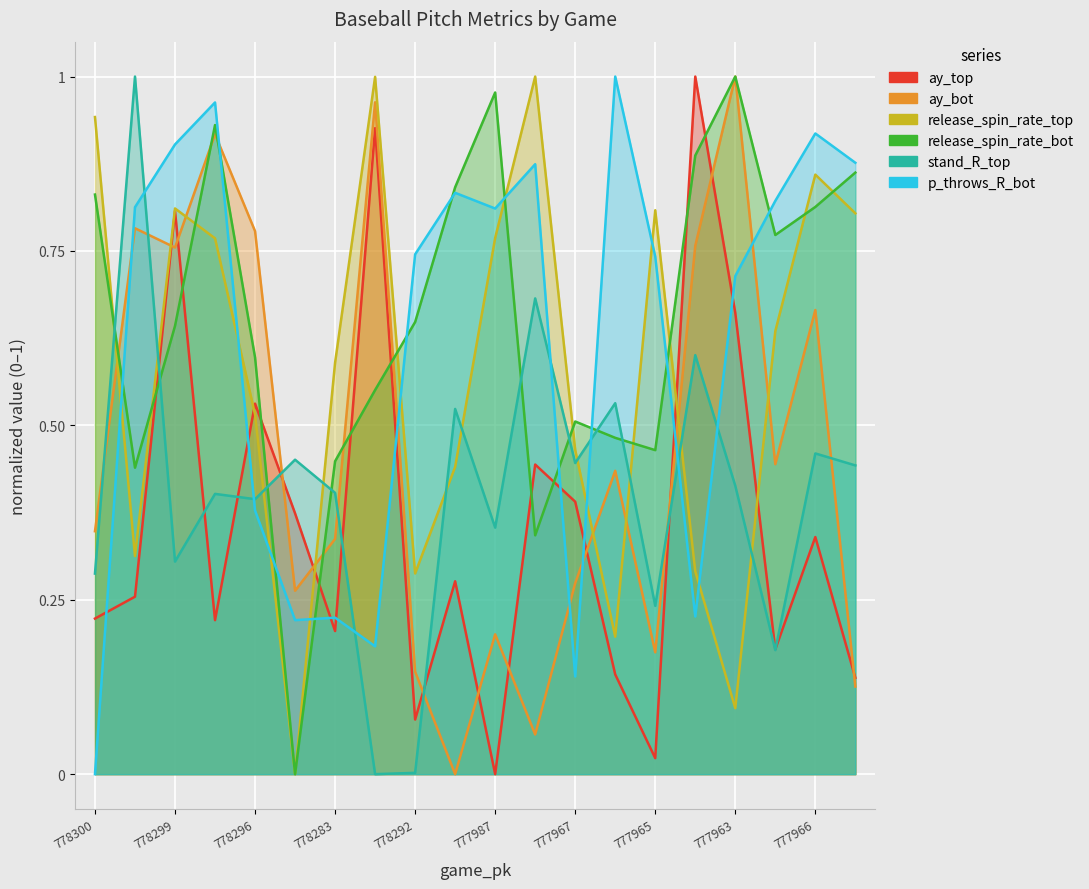

Is the value of stand_R_top at 777987 greater than the value of ay_bot at 777987?

Yes